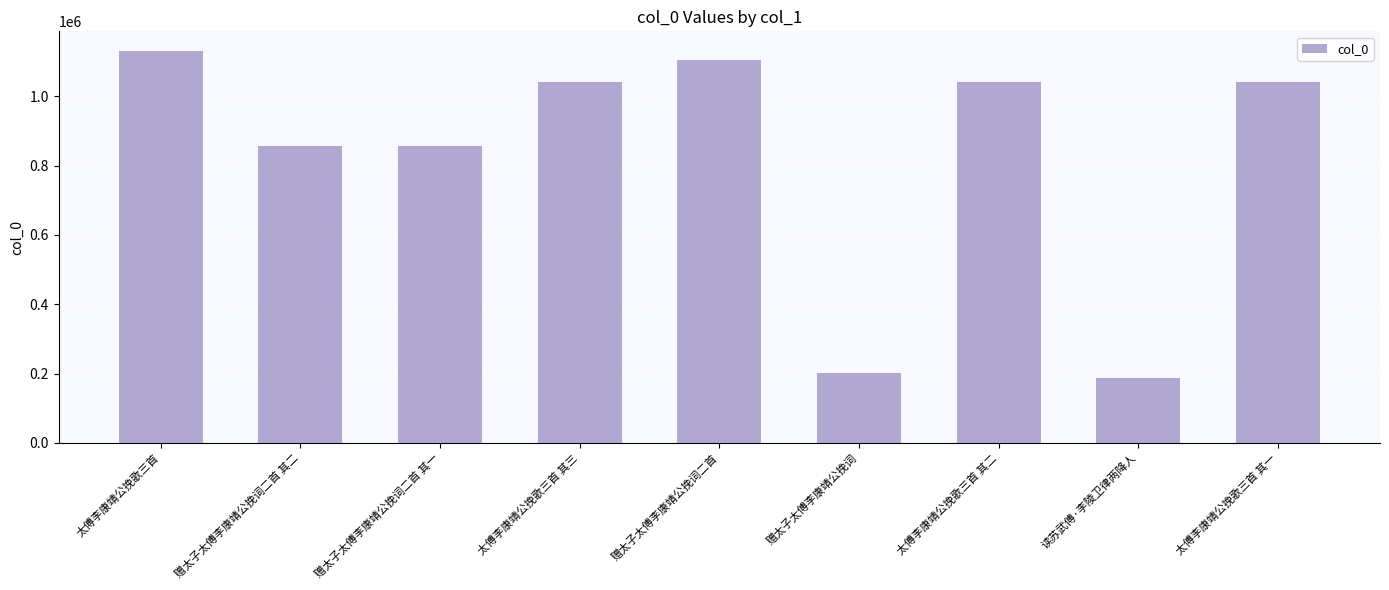

What is the label of the 9th bar from the left?

太傅李康靖公挽歌三首 其一